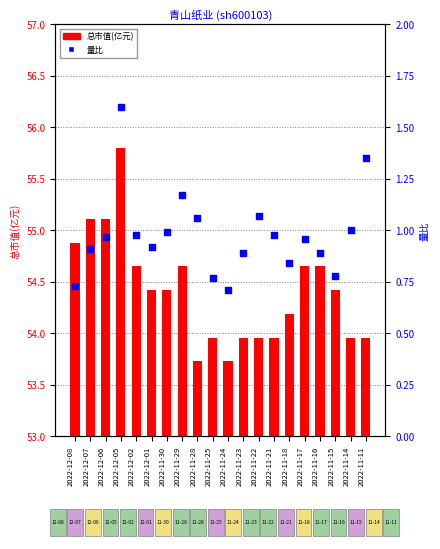

Which series has the widest spread of Y values?

总市值(亿元)